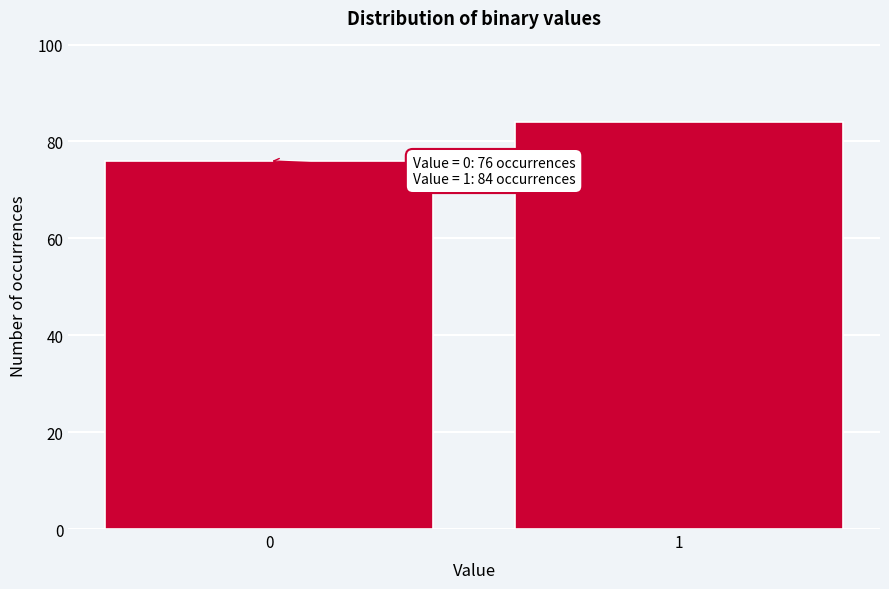

Reading left to right, list all the values displayed in this chart.

0=76	1=84